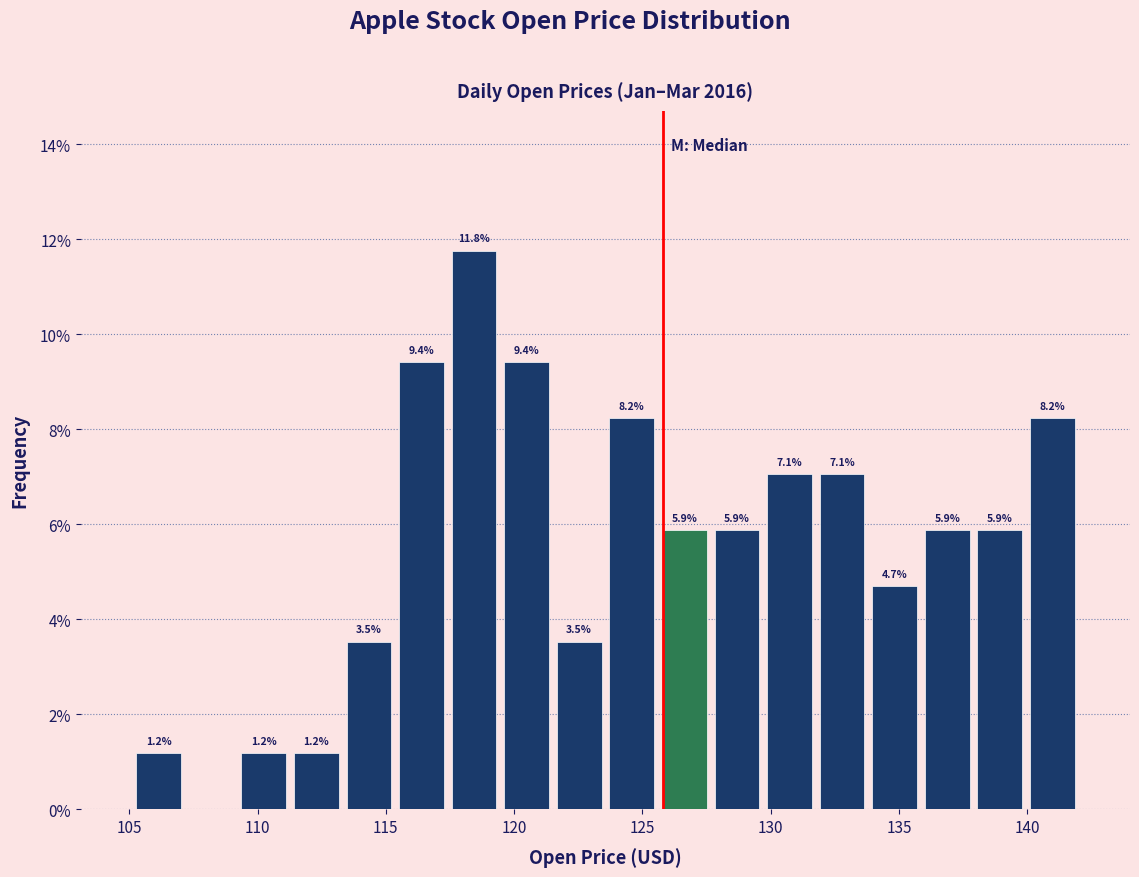

Over which range of the x-axis is the bar tallest?

117.5 to 119.5